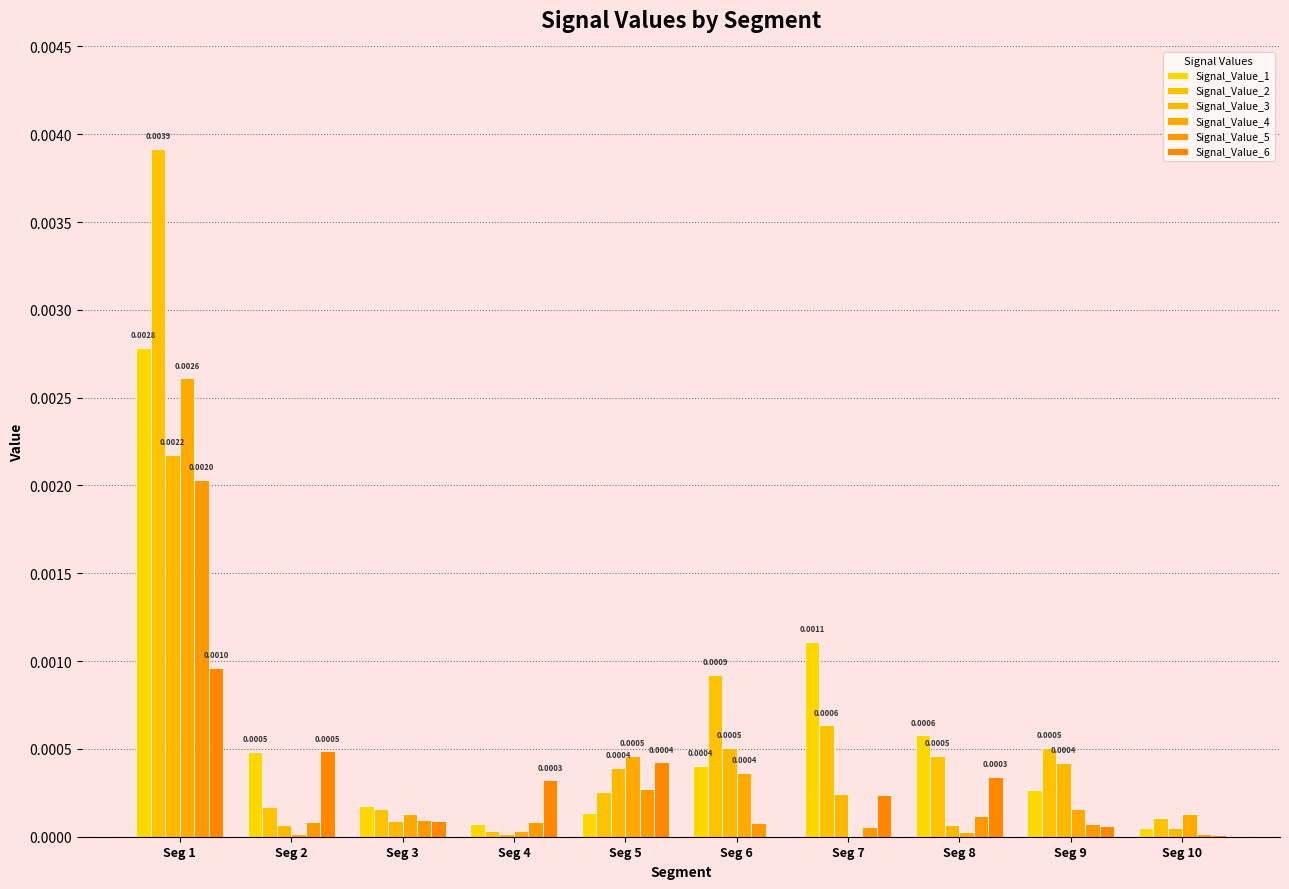

How many groups of bars are there?

10